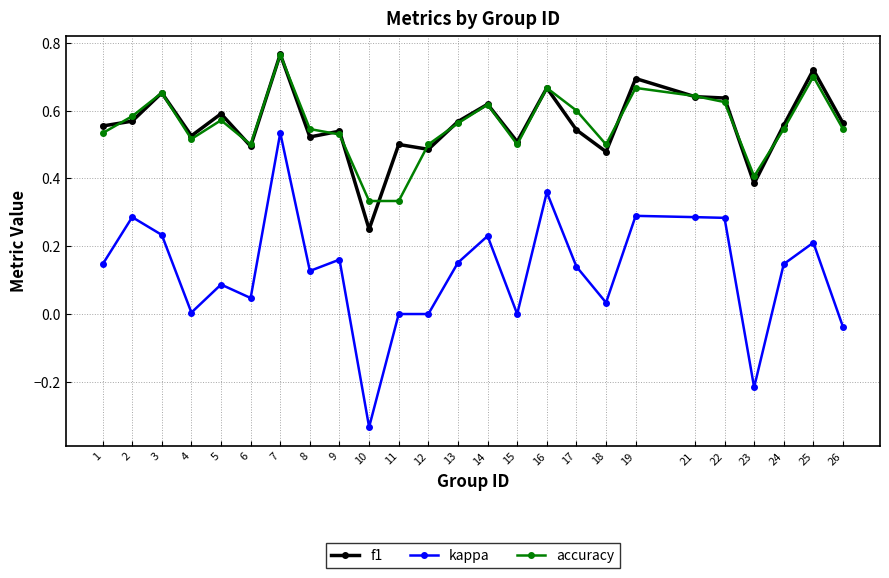

Which series has the widest spread of values?

kappa